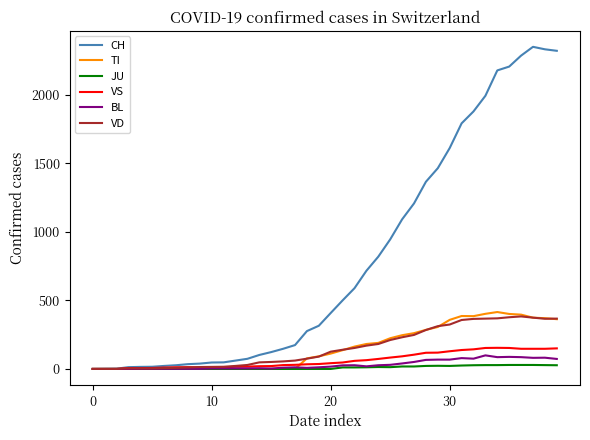

Which series has the largest total across all categories?

CH